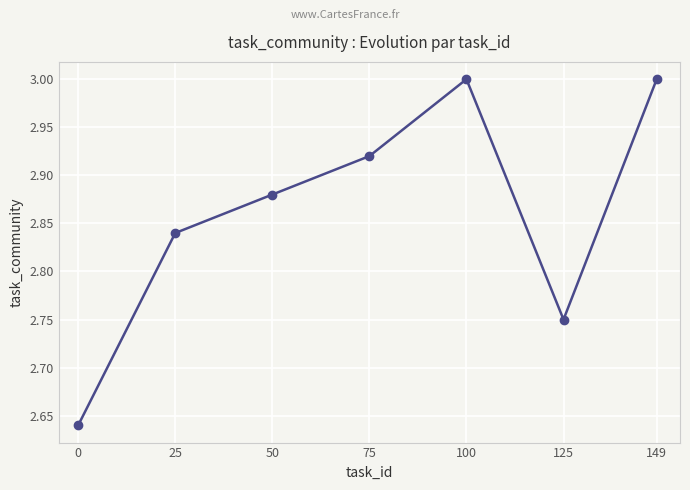

What is the approximate value at 100?

3.0